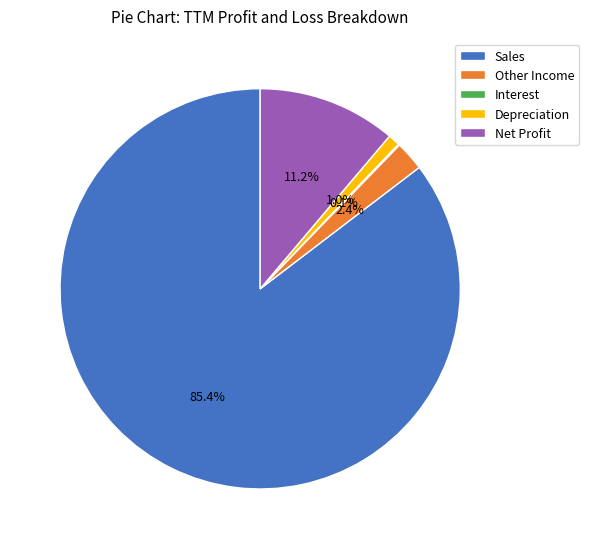

To the nearest percent, what is the average slice percentage?

20%